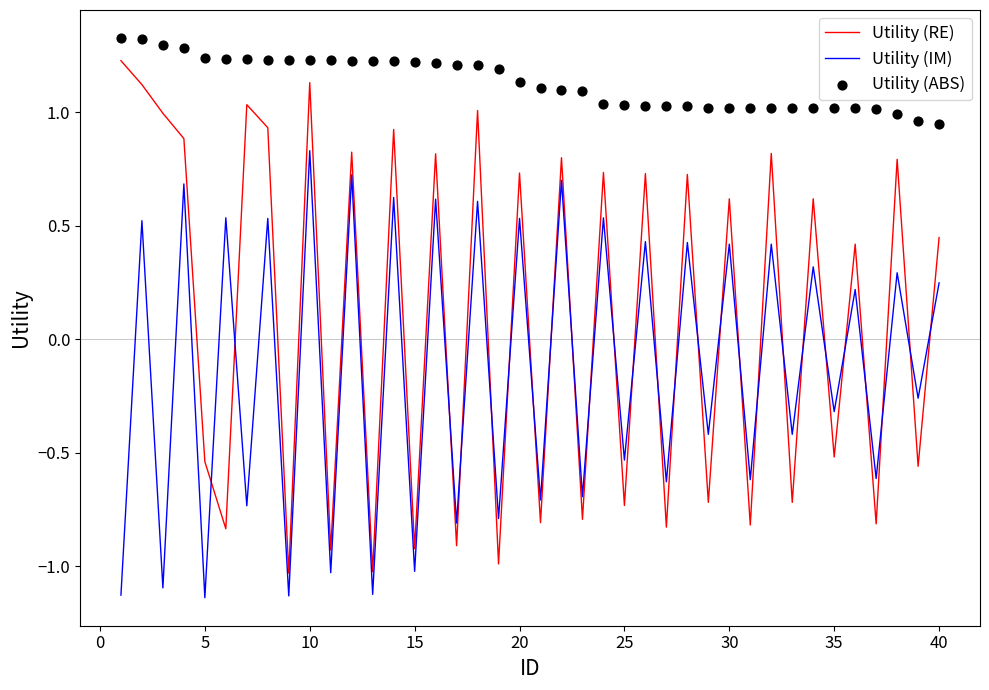

The Utility (RE) series shows 0.6 at 30. True or false?

True